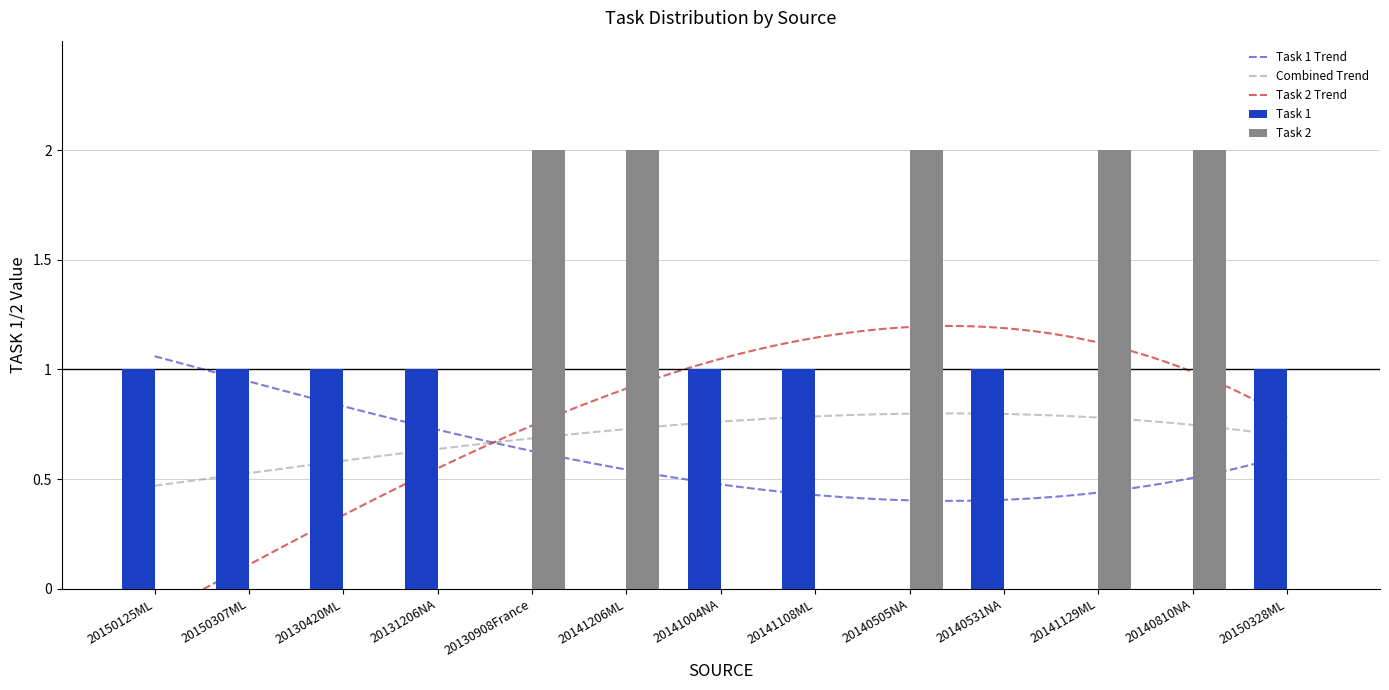

Which label corresponds to the largest value in the chart?

20130908France